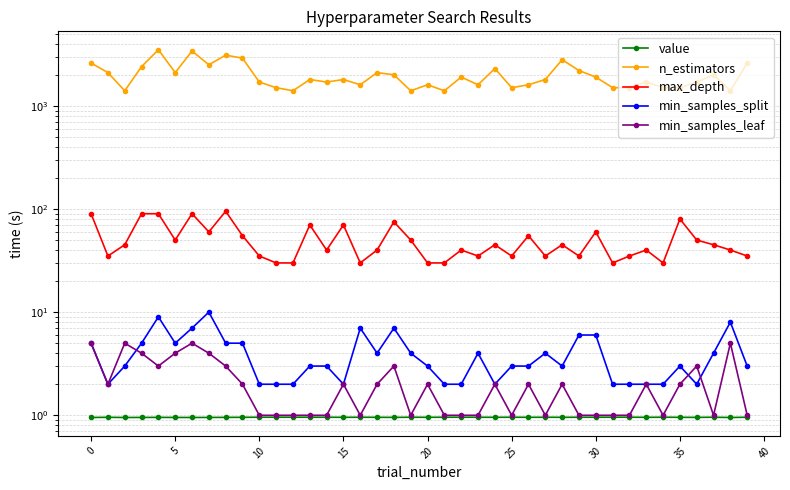

True or false: min_samples_split and max_depth cross at least once.

False